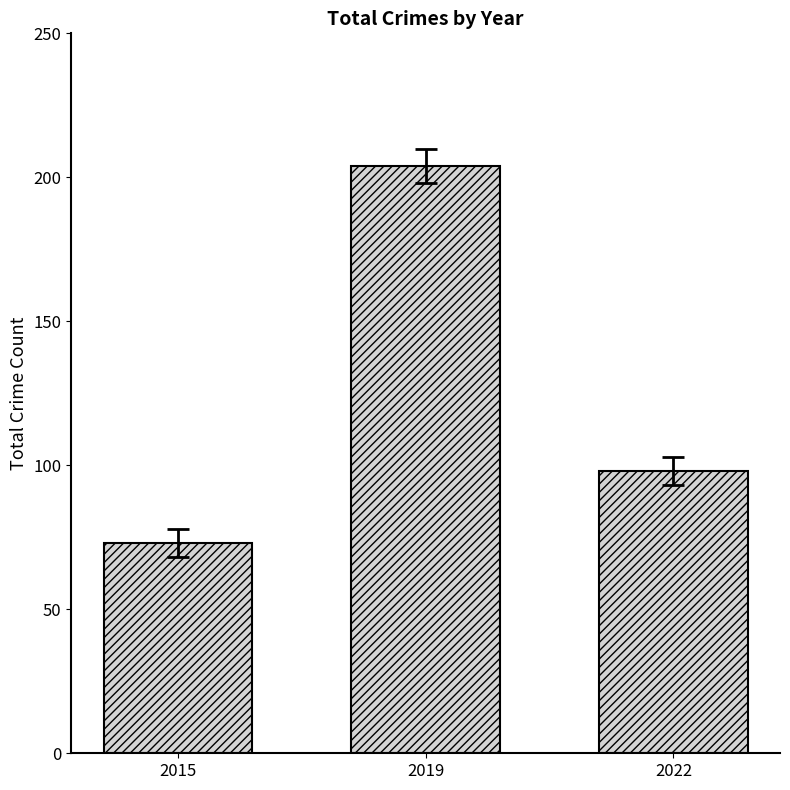

Which has a higher value, 2015 or 2019?

2019